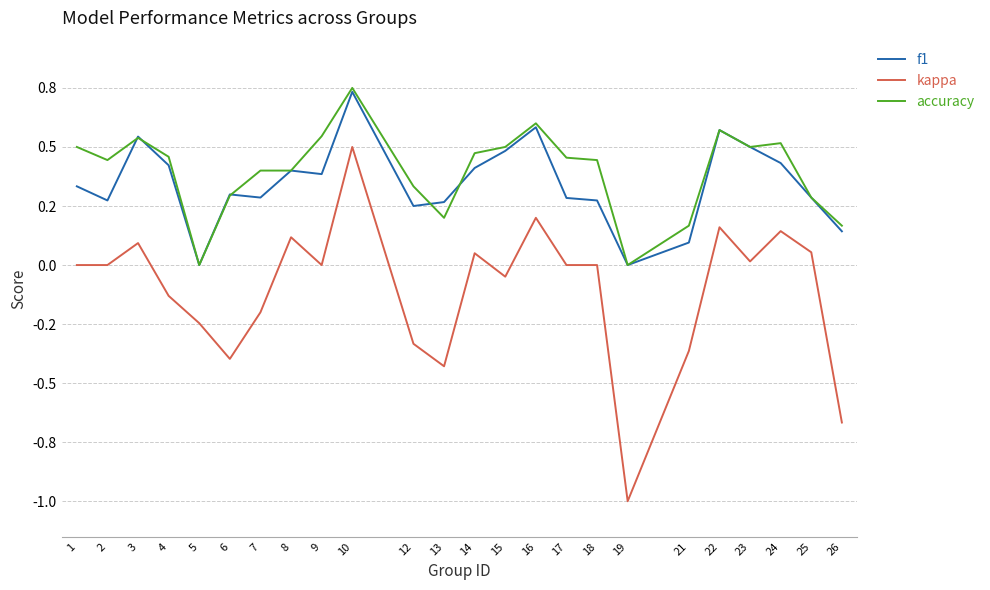

Does the chart display data point markers on the line(s)?

No